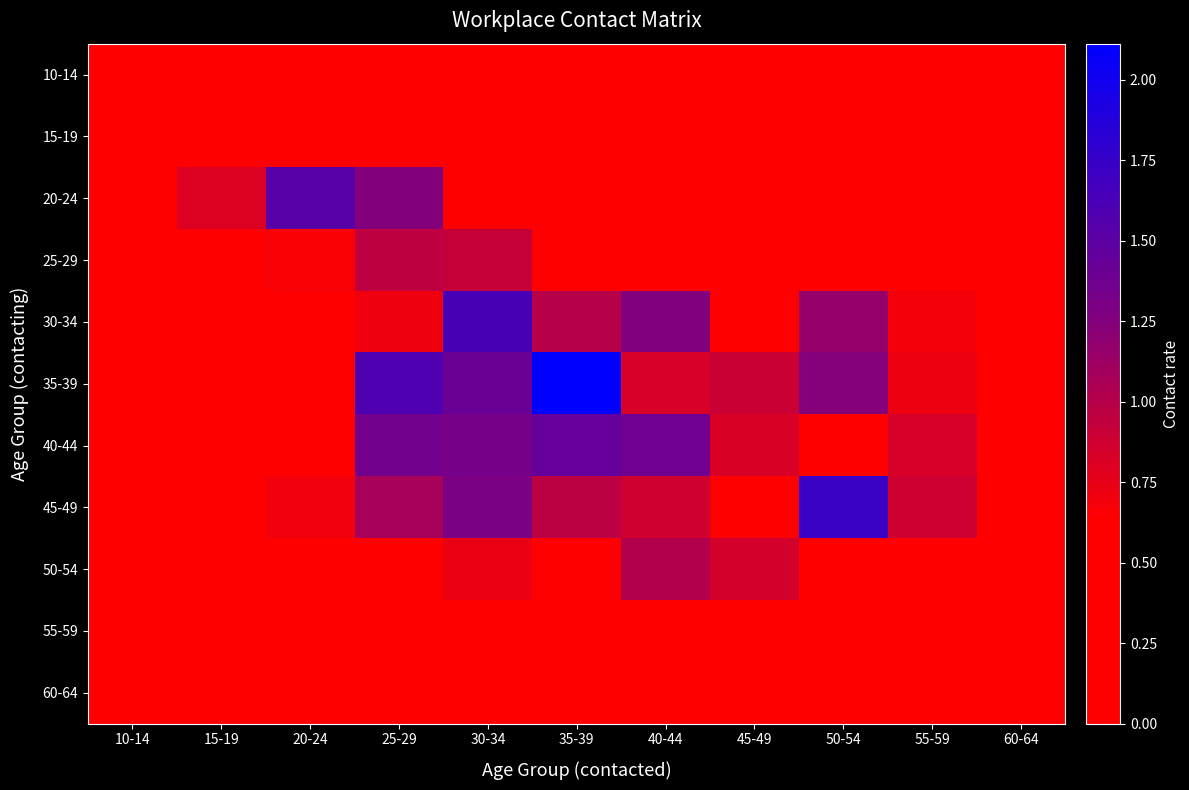

At how many categories does at least one series exceed 1?

6